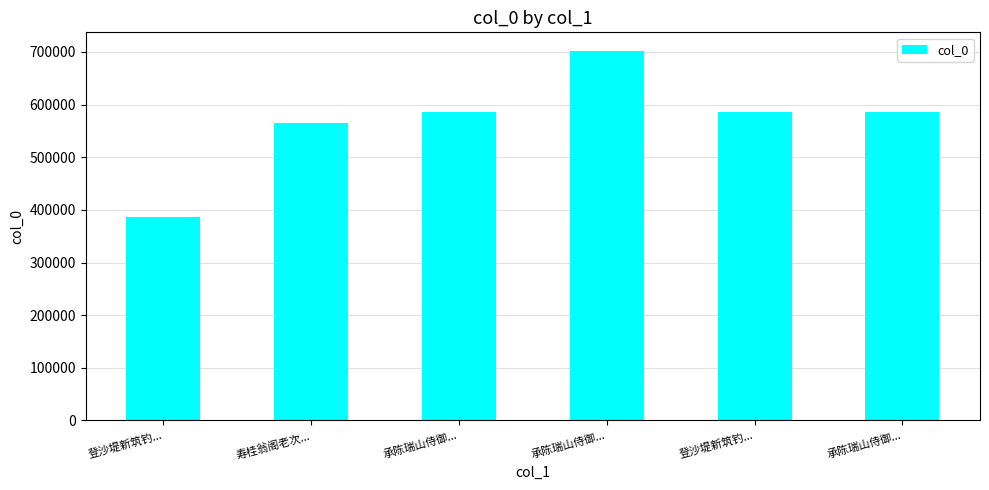

Reading left to right, extract all data points from this chart.

385693	565005	585683	702176	585476	585682